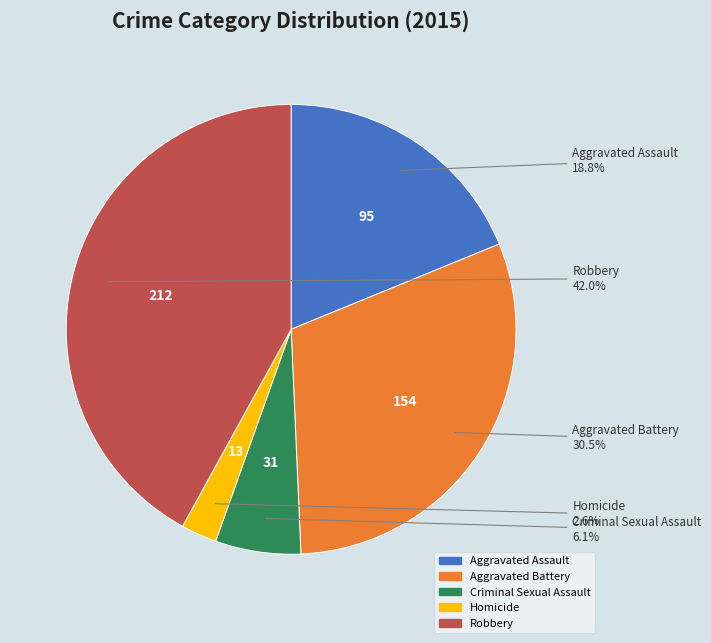

To the nearest percent, what percentage of the pie is Robbery?

42%